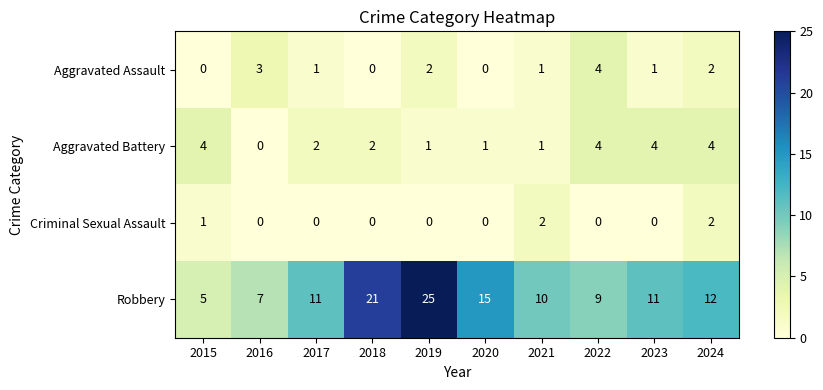

Rank the series at 2019 from lowest to highest value.

Criminal Sexual Assault, Aggravated Battery, Aggravated Assault, Robbery